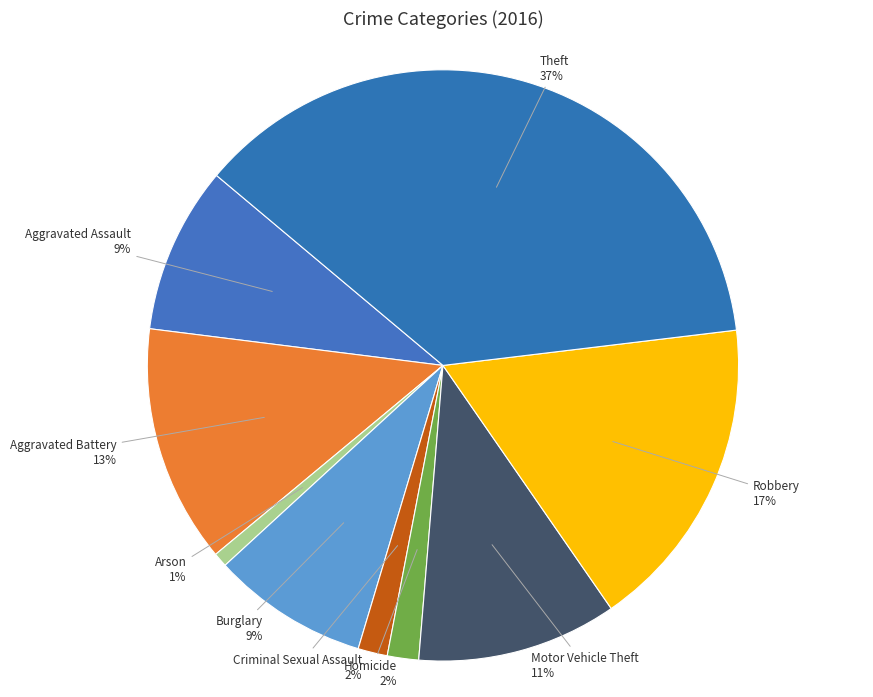

What percentage is the Theft slice, to the nearest percent?

37%